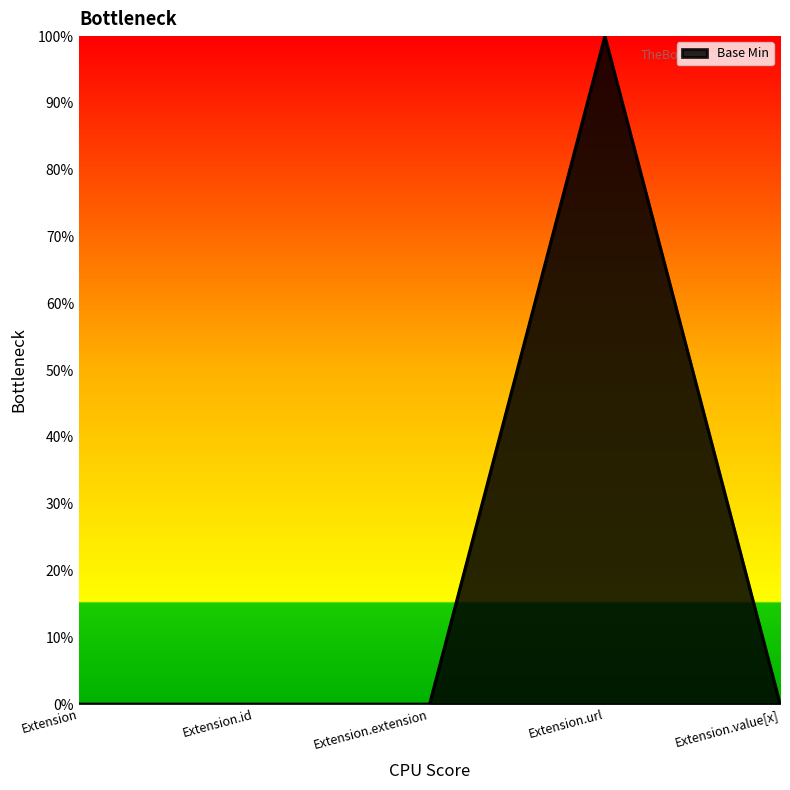

What is the change in value from Extension.extension to Extension.url?

+1